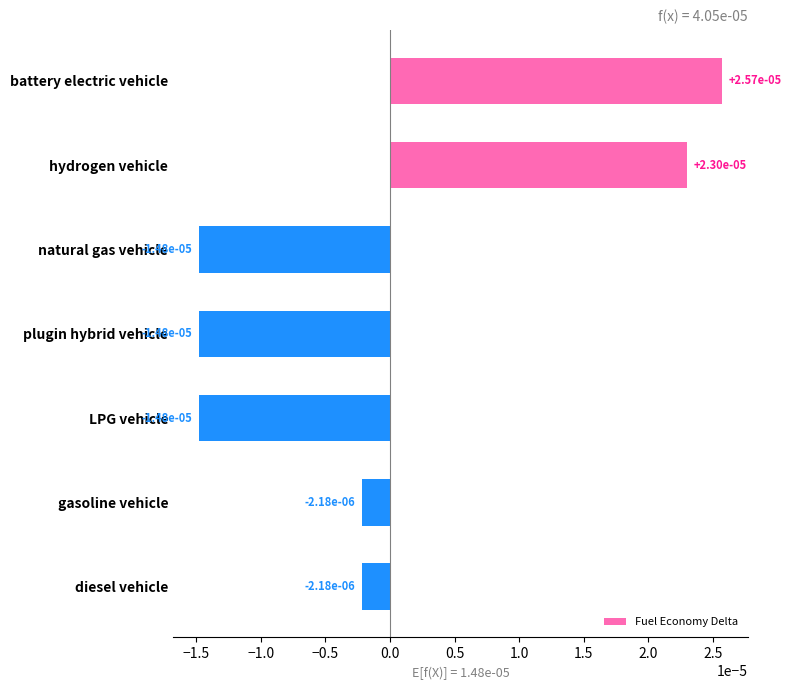

What is the label of the 6th bar from the top?

gasoline vehicle